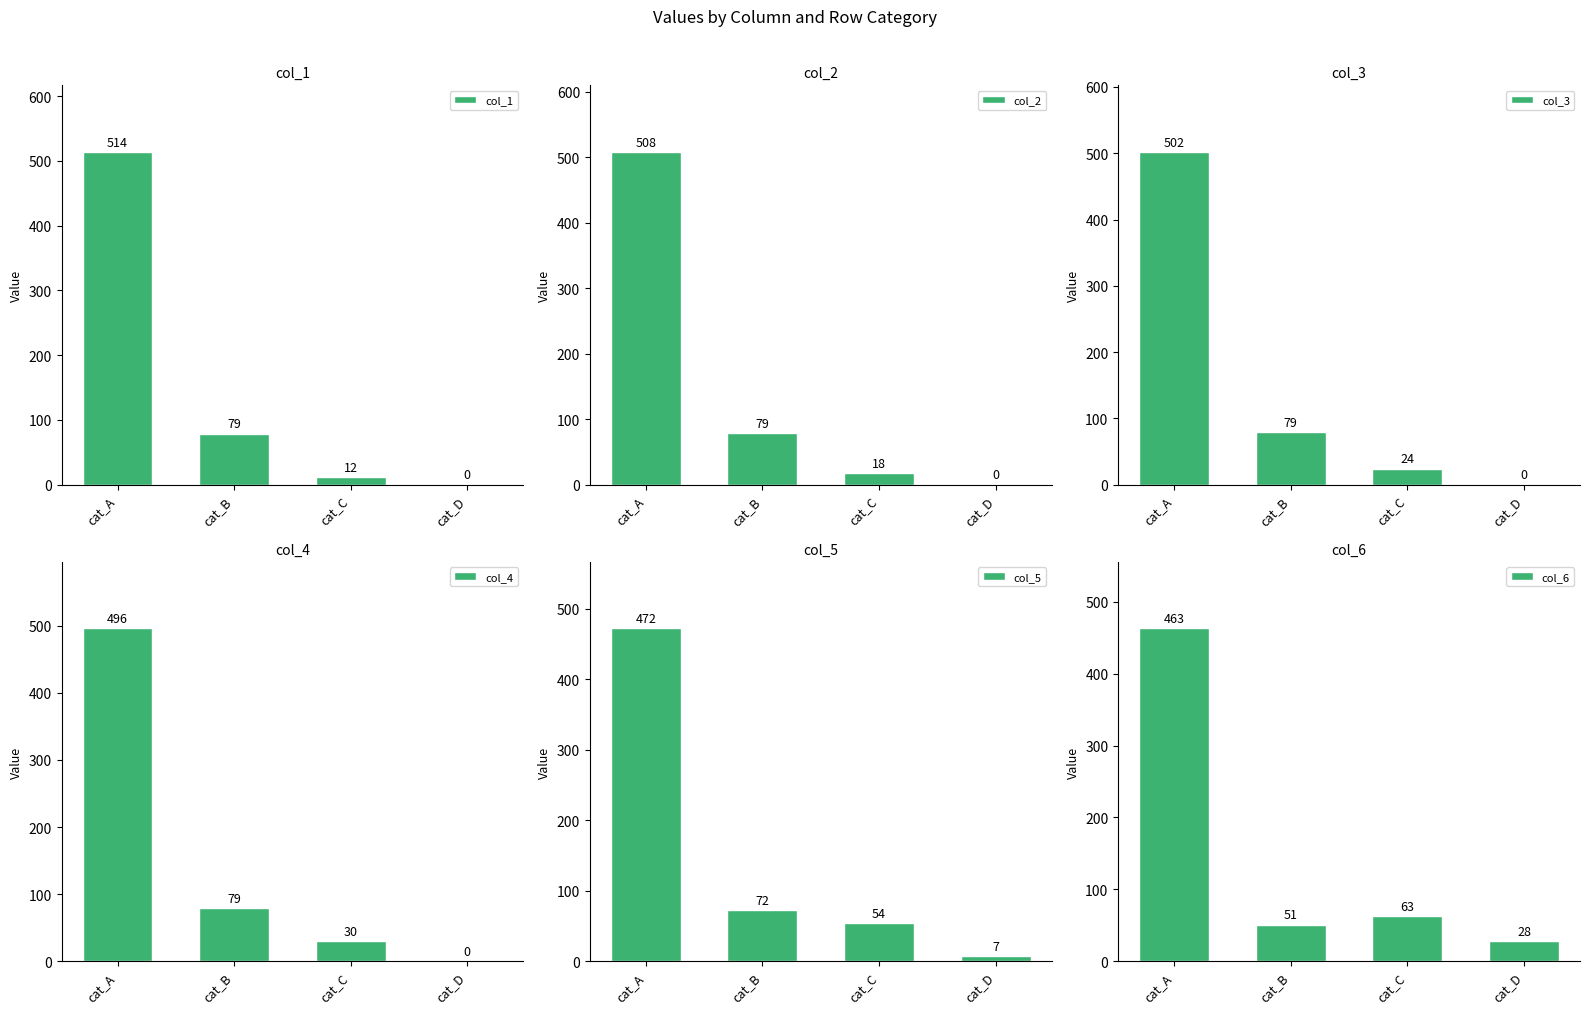

At which category is the sum across all series the highest?

cat_A